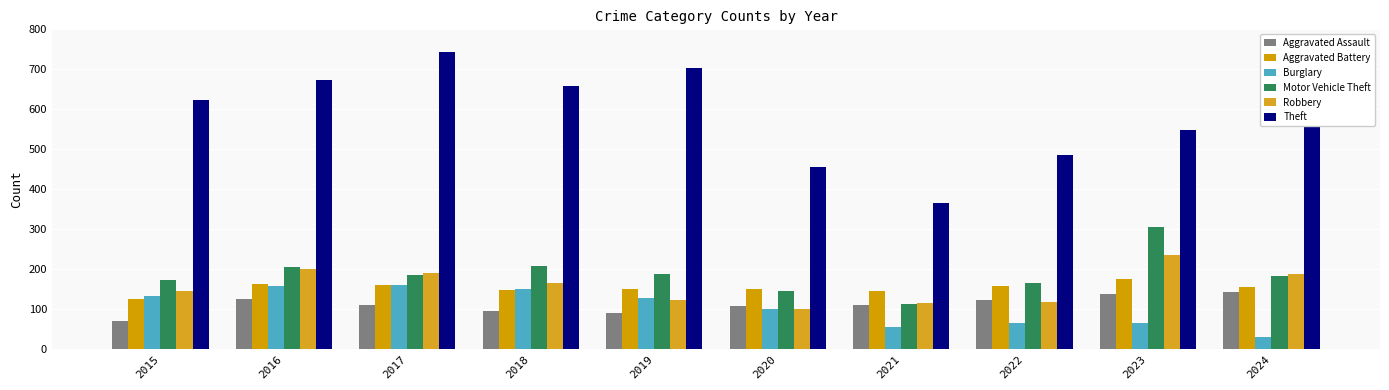

Are the bars grouped side by side (vs. stacked)?

Yes